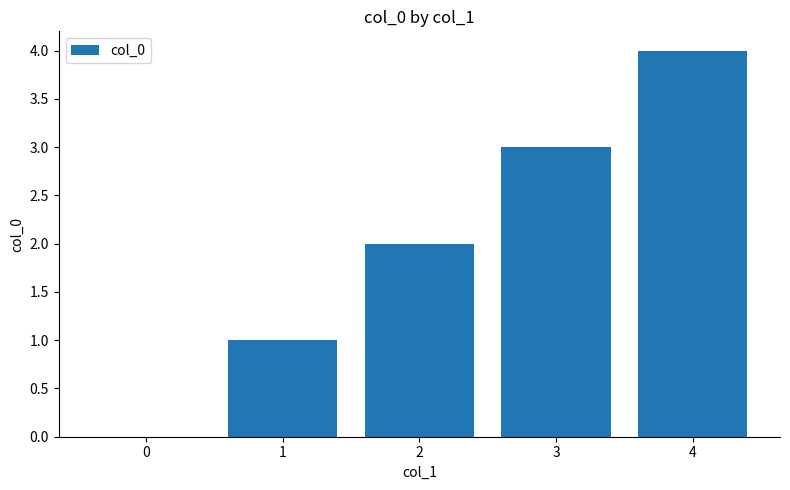

How many positive values are there?

4